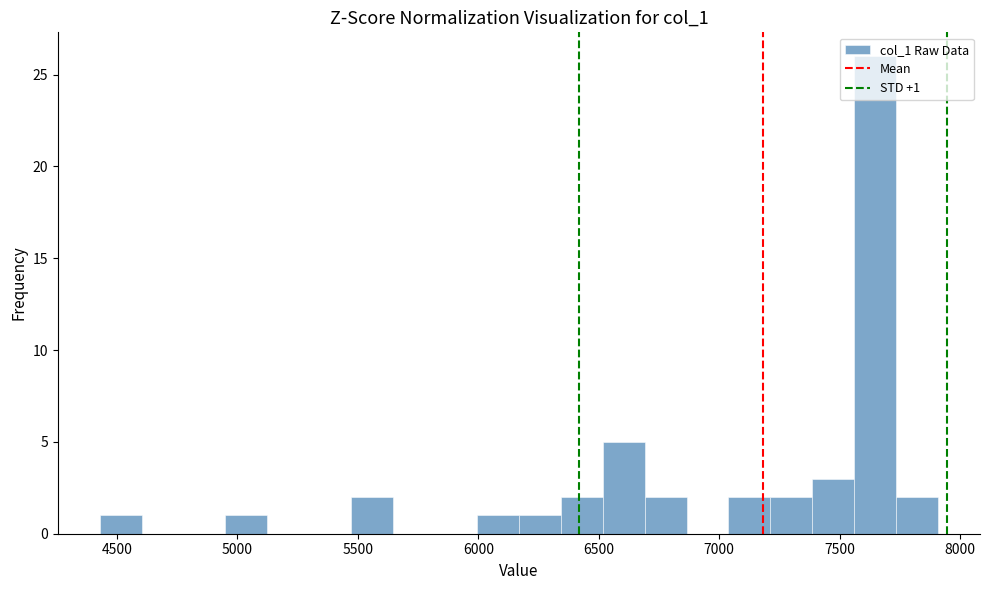

Around what value on the x-axis is the tallest bar? Give the approximate position of its centre, as read against the axis.

7650